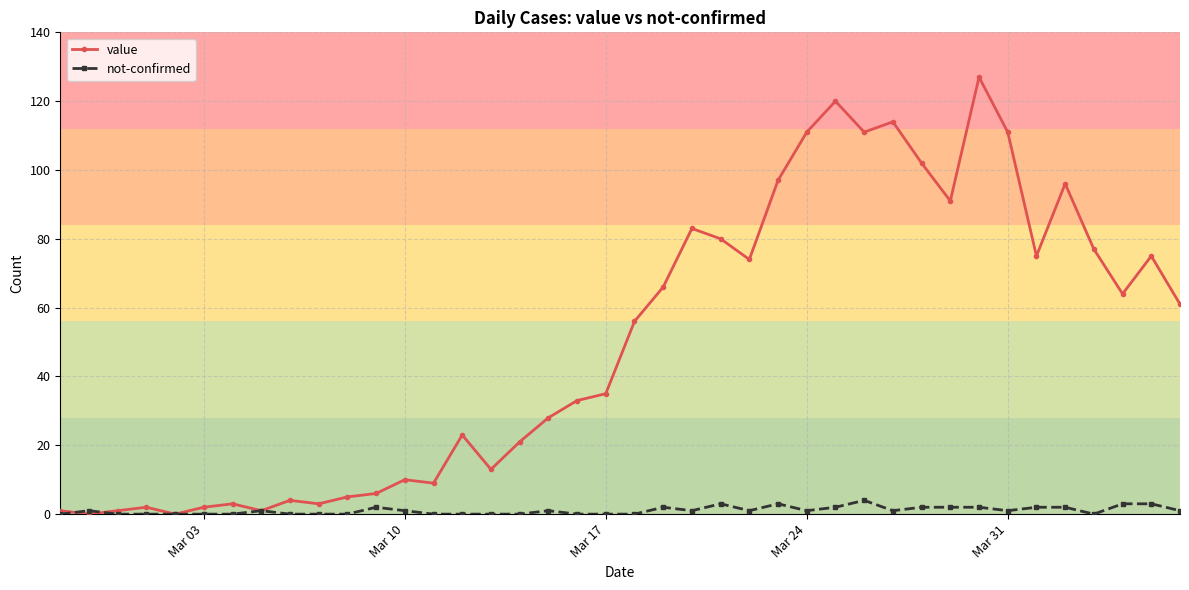

What is the greatest value displayed?

127